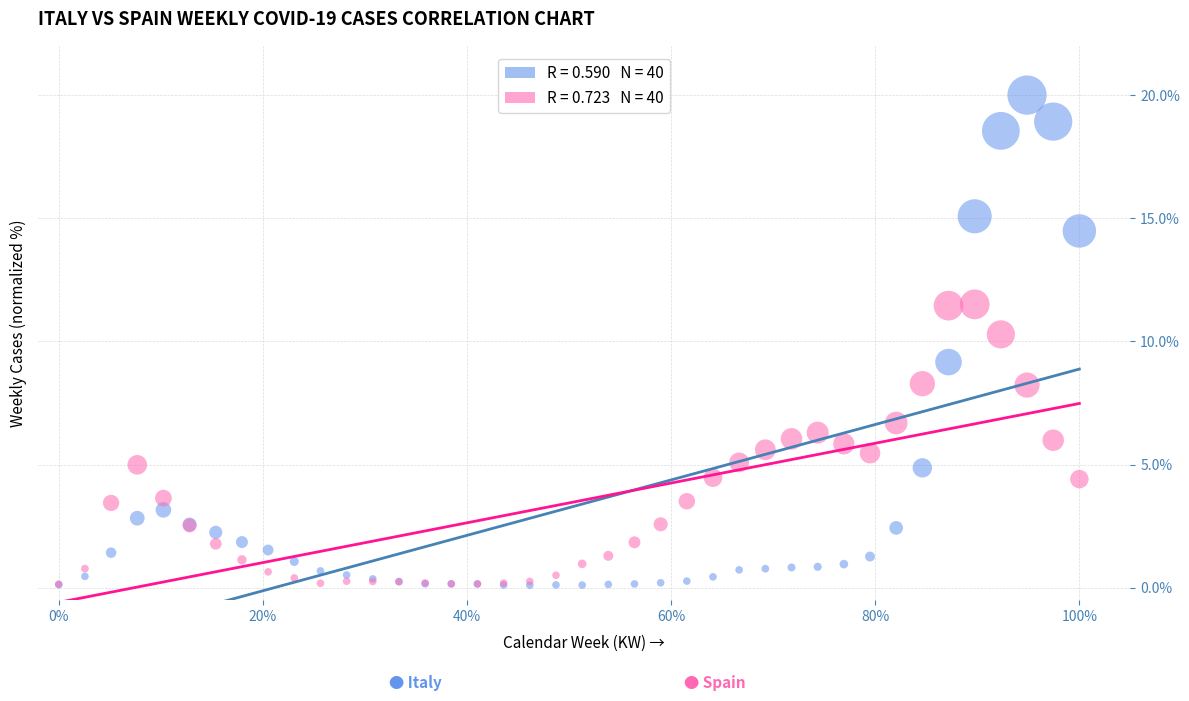

Across all series, what Y value is closest to 10?

10.3